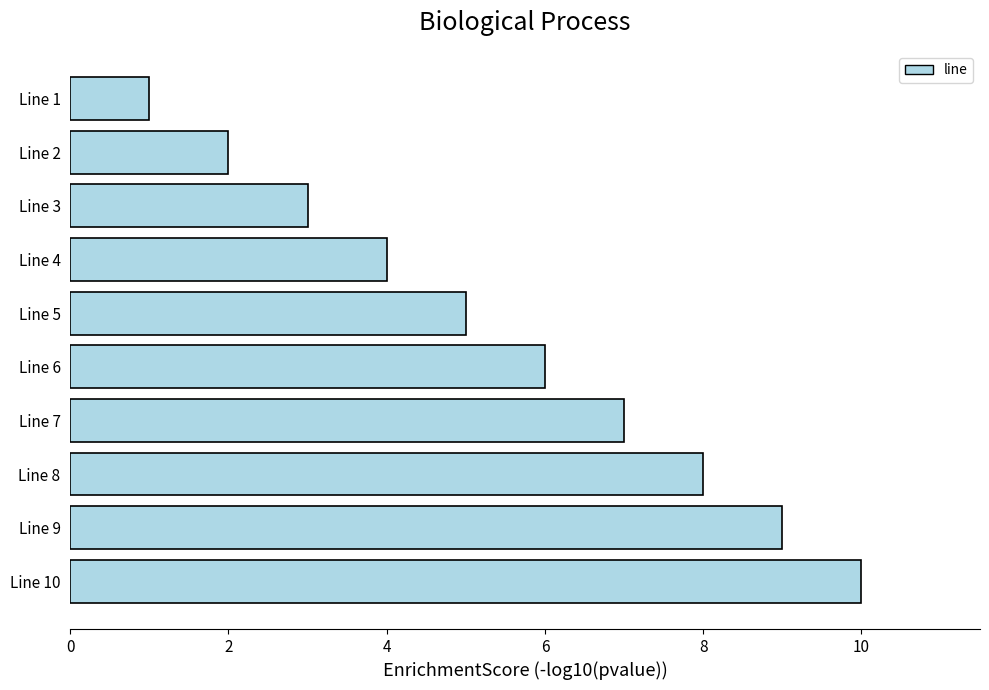

Reading bottom to top, list all the values displayed in this chart.

Line 10=10	Line 9=9	Line 8=8	Line 7=7	Line 6=6	Line 5=5	Line 4=4	Line 3=3	Line 2=2	Line 1=1